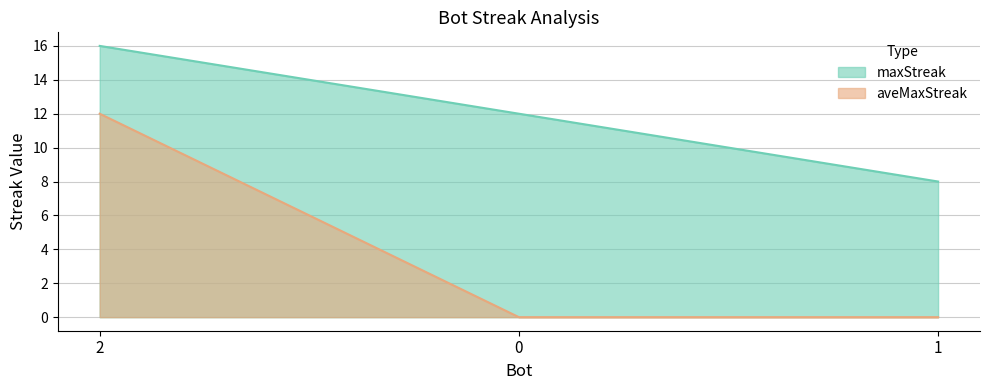

How many values in the maxStreak series are below 12?

1